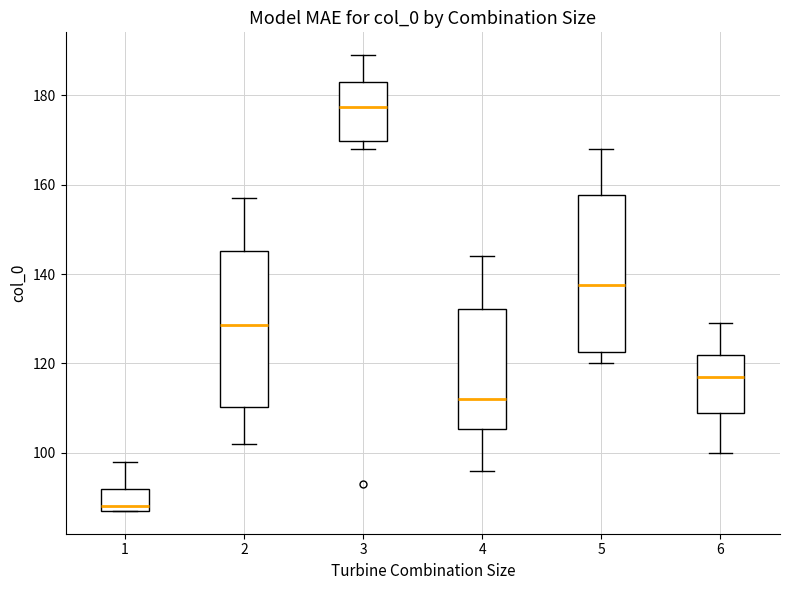

Reading left to right, read every box against the y-axis: the position of its median line, the range the box covers, and the ends of its whiskers. The values are not printed on the chart, so give them approximately, as read against the axis.

1: median 88 (just above the box's lower edge), box 88 to 92, whiskers 88 to 98
2: median 128, box 110 to 146, whiskers 102 to 158
3: median 178, box 170 to 184, whiskers 168 to 190
4: median 112, box 106 to 132, whiskers 96 to 144
5: median 138, box 122 to 158, whiskers 120 to 168
6: median 118, box 110 to 122, whiskers 100 to 130